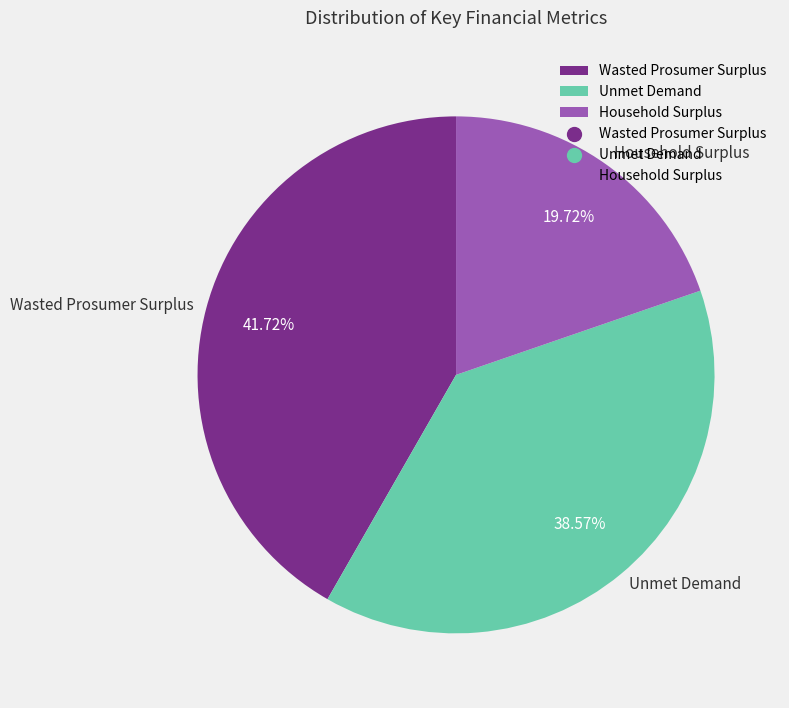

Between Household Surplus and Unmet Demand, which is larger?

Unmet Demand